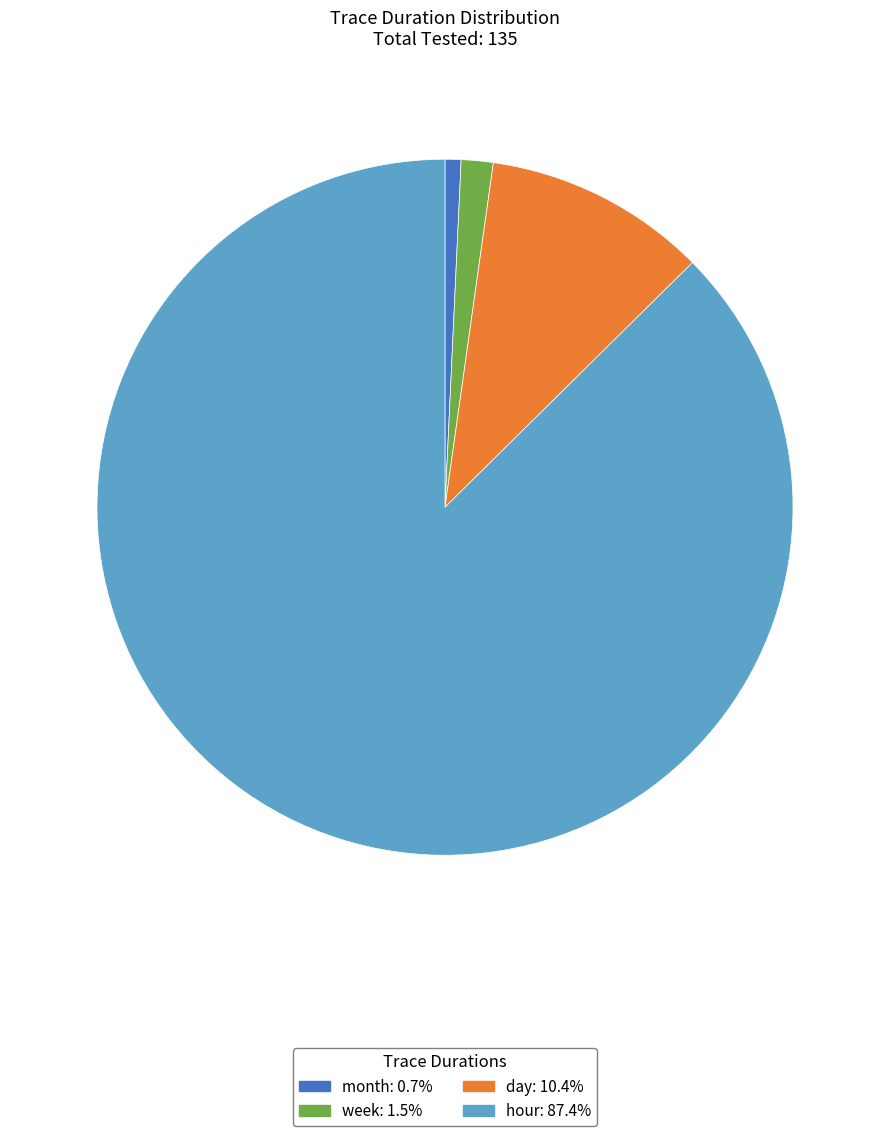

What is the largest slice in the pie chart?

hour